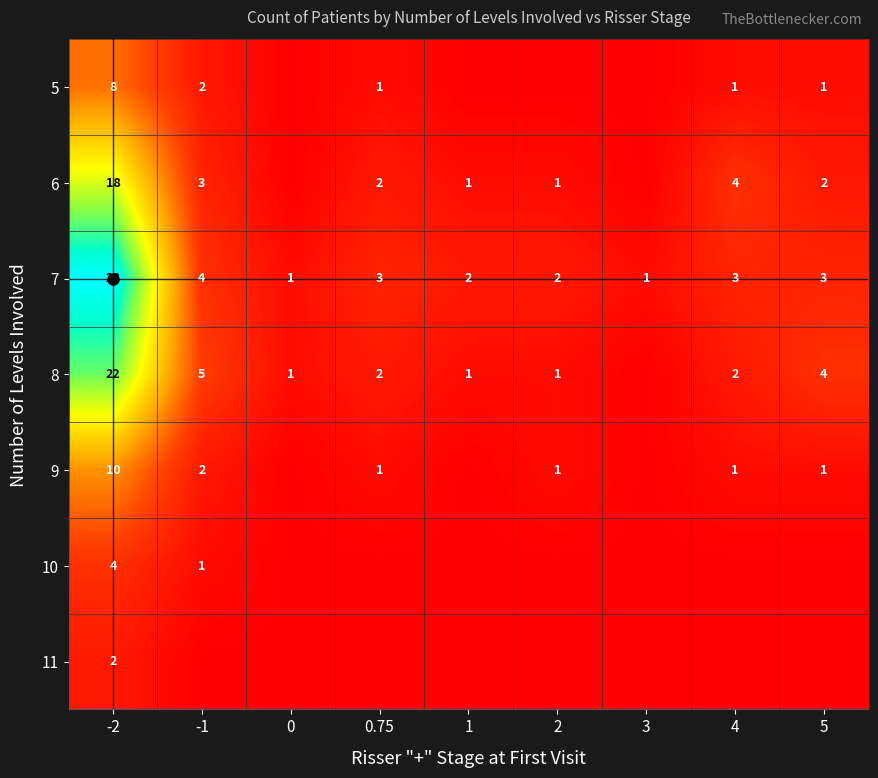

True or false: 7 has a value of 47 at -2.

False